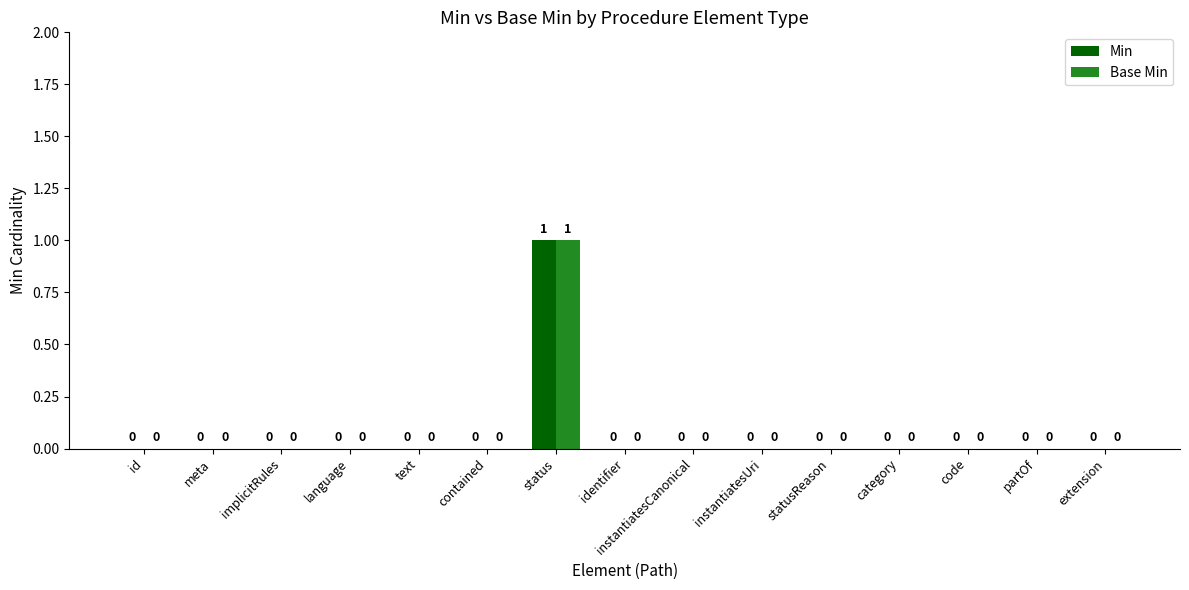

The value of Base Min at contained is 0. True or false?

True